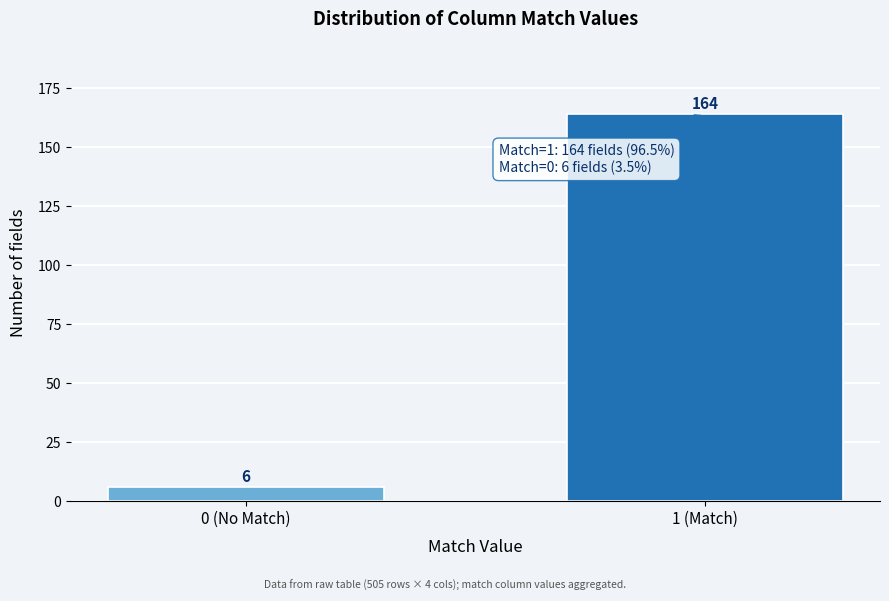

Reading right to left, extract all data points from this chart.

1 (Match)=164	0 (No Match)=6